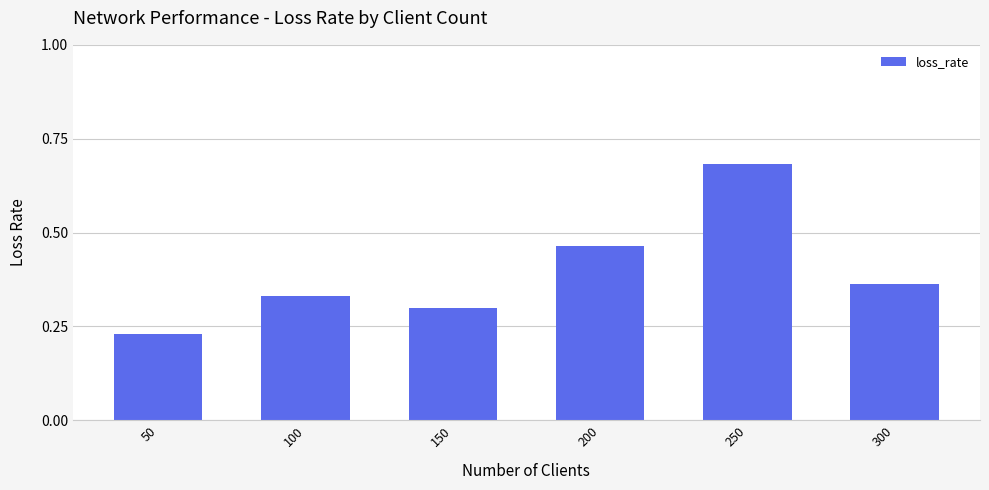

List the labels in order of value, smallest first.

50, 150, 100, 300, 200, 250